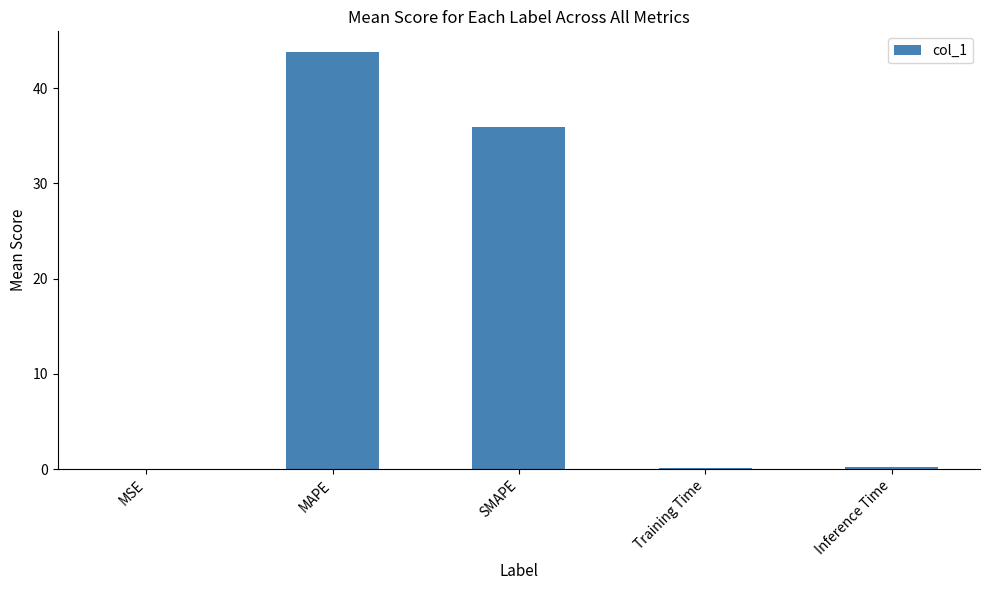

What is the approximate value at Inference Time?

0.2